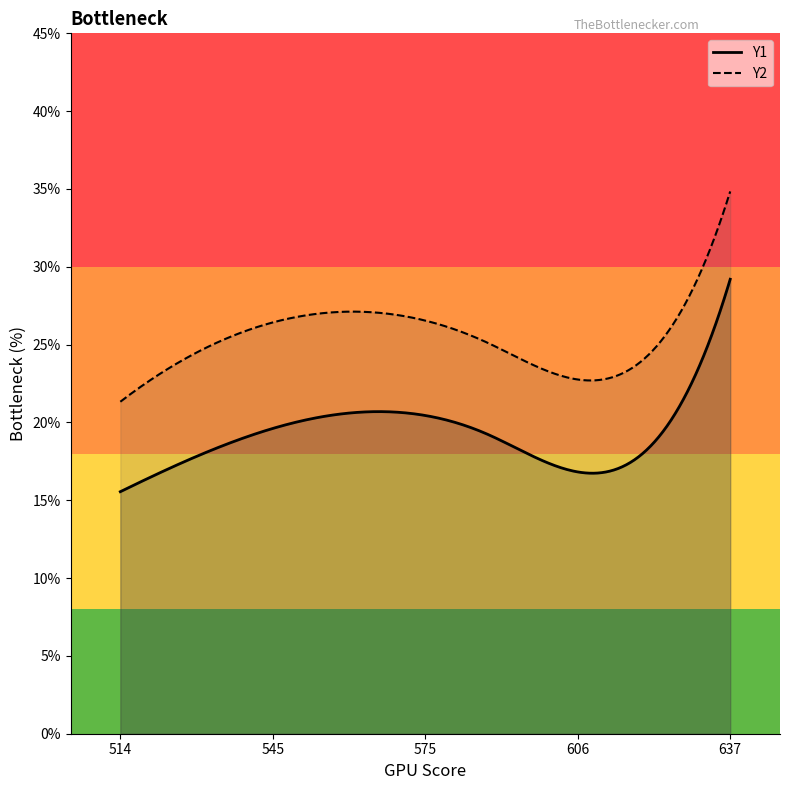

How many series are shown in this chart?

2